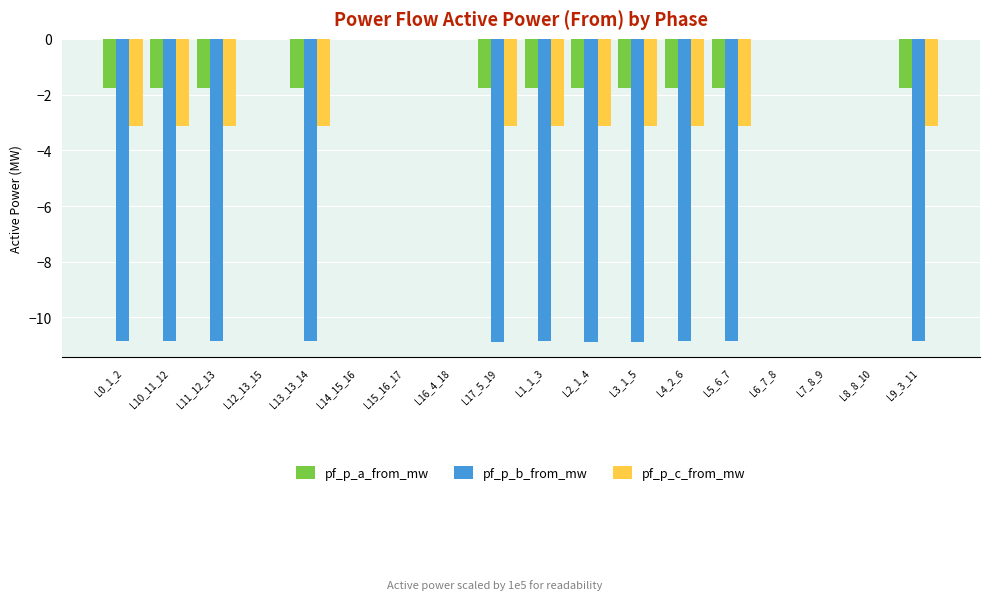

What is the sum of all pf_p_b_from_mw values?

-119.4